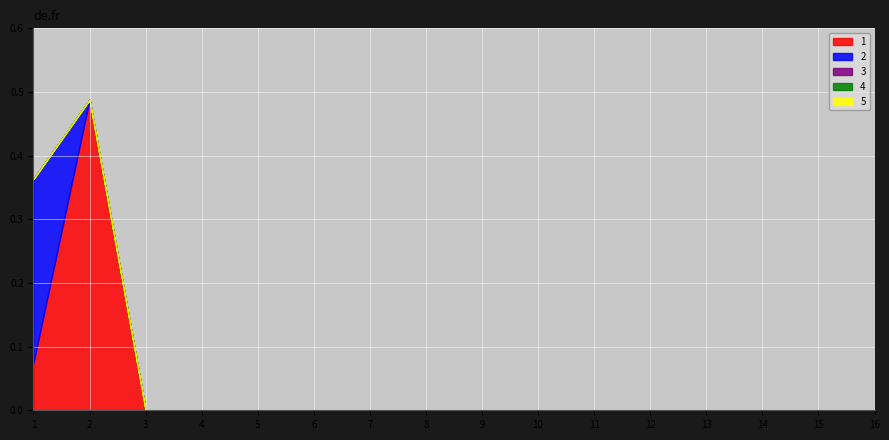

Which series changed the most between 1 and 12?

2